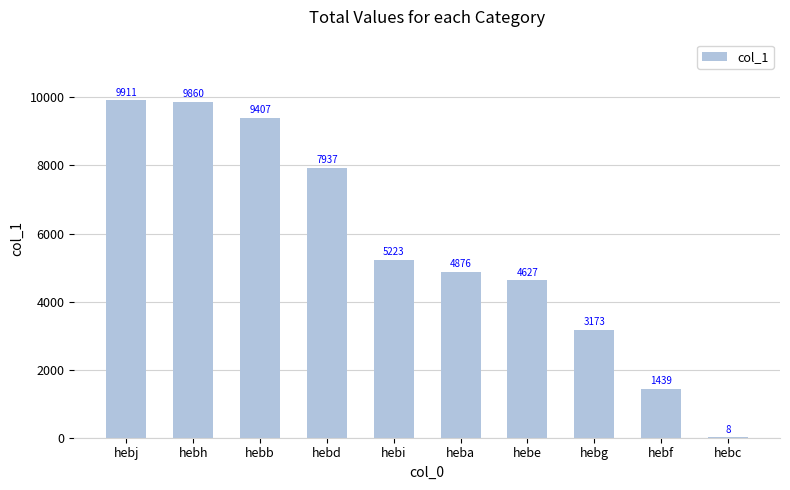

The chart shows a value of 6360 at hebe. True or false?

False